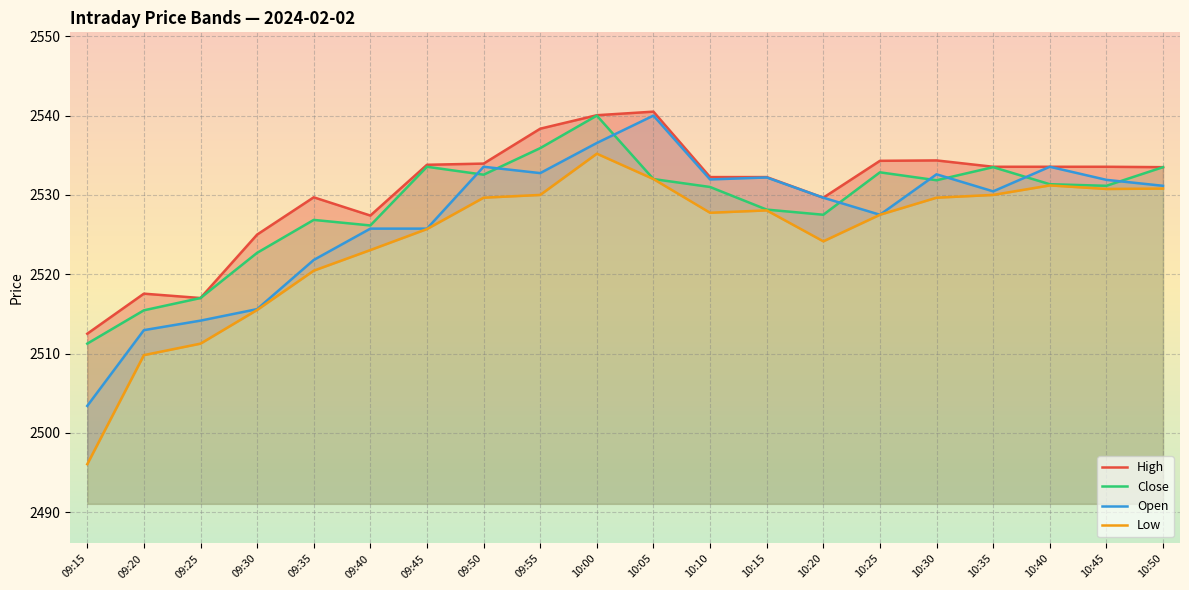

List the series in order of their peak value, lowest first.

Low, Open, Close, High